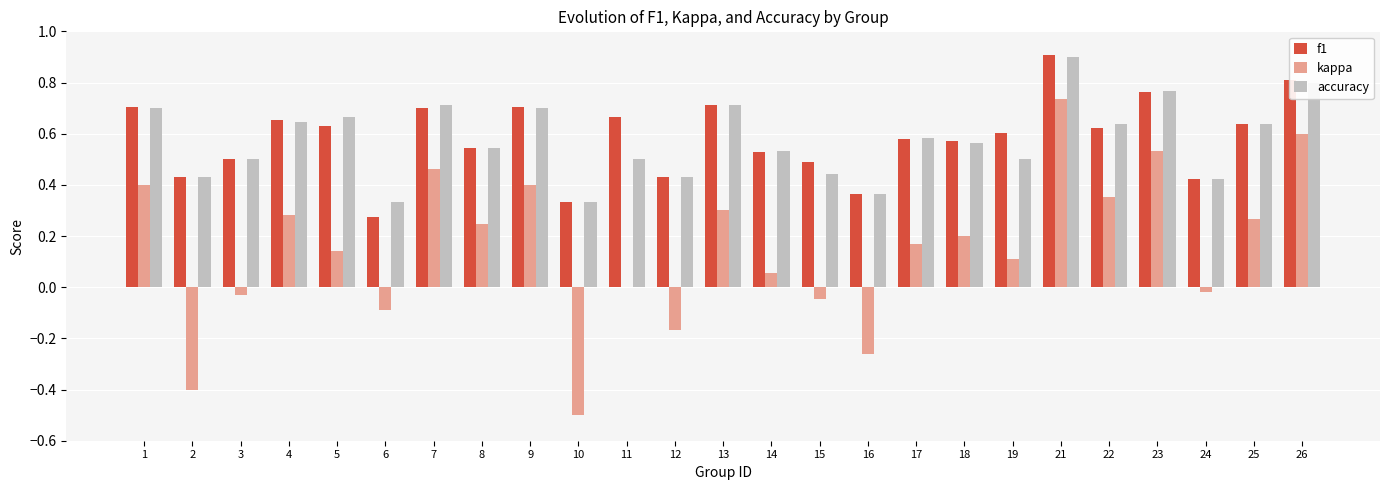

Is the value of f1 at 10 greater than the value of accuracy at 17?

No